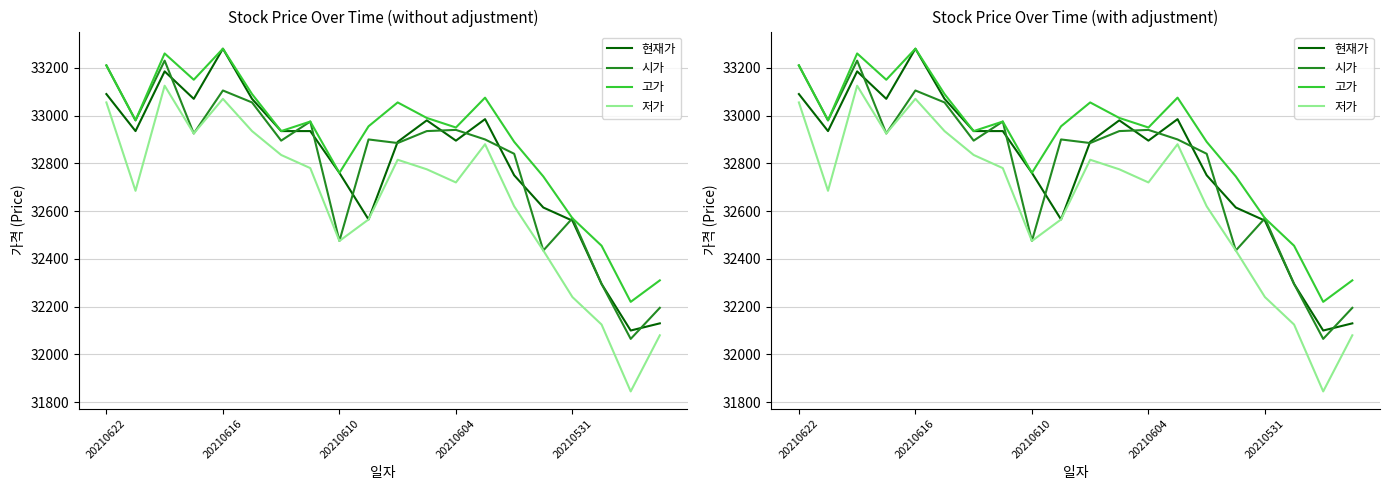

Which series has the largest total across all categories?

고가